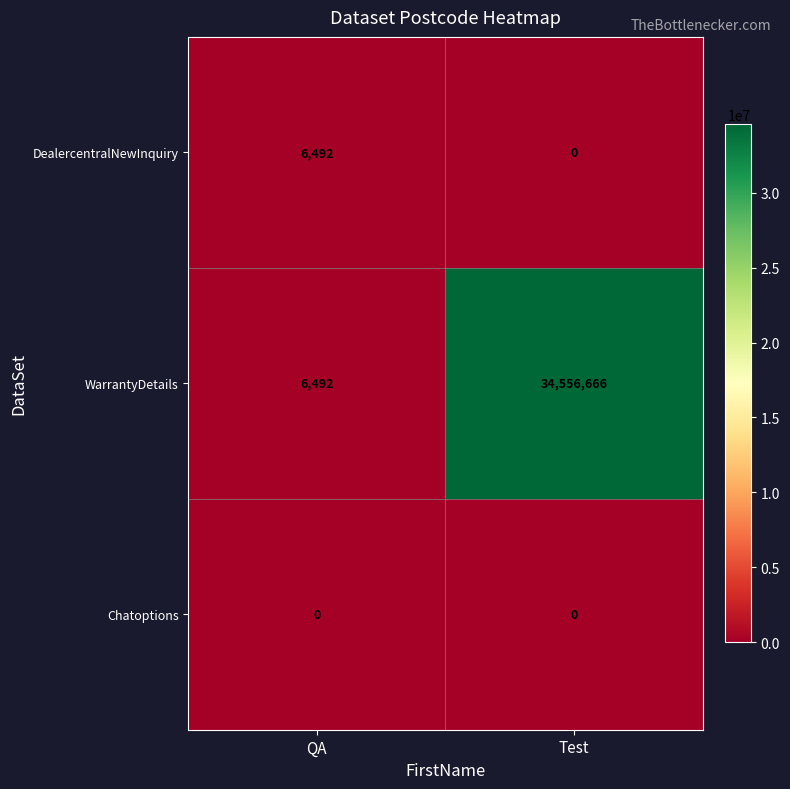

Which series changed the most between QA and Test?

WarrantyDetails